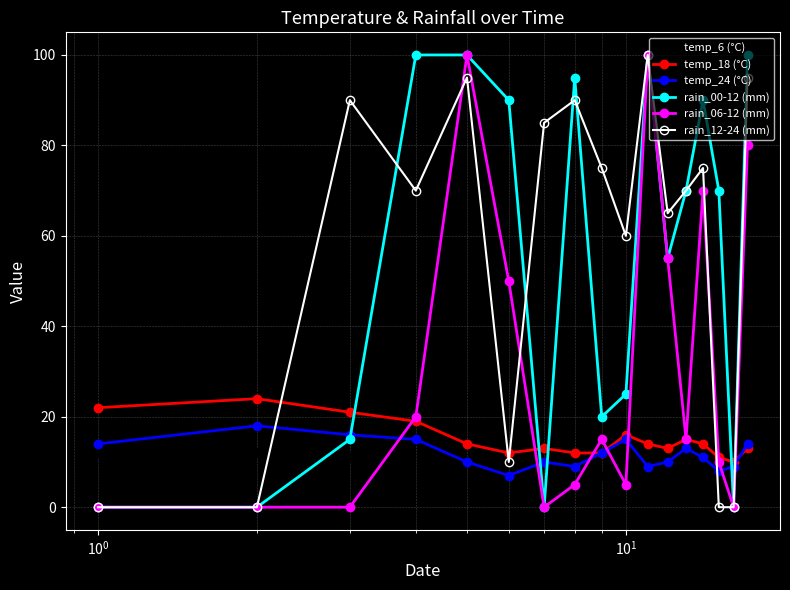

Reading left to right, extract all data points from this chart.

temp_6 (°C): 12	12	11	15	14	10	5	10	7	12	15	9	11	13	10	8	10
temp_18 (°C): 22	24	21	19	14	12	13	12	12	16	14	13	15	14	11	10	13
temp_24 (°C): 14	18	16	15	10	7	10	9	12	15	9	10	13	11	8	9	14
rain_00-12 (mm): 0	0	15	100	100	90	0	95	20	25	100	55	70	90	70	0	100
rain_06-12 (mm): 0	0	0	20	100	50	0	5	15	5	100	55	15	70	10	0	80
rain_12-24 (mm): 0	0	90	70	95	10	85	90	75	60	100	65	70	75	0	0	95